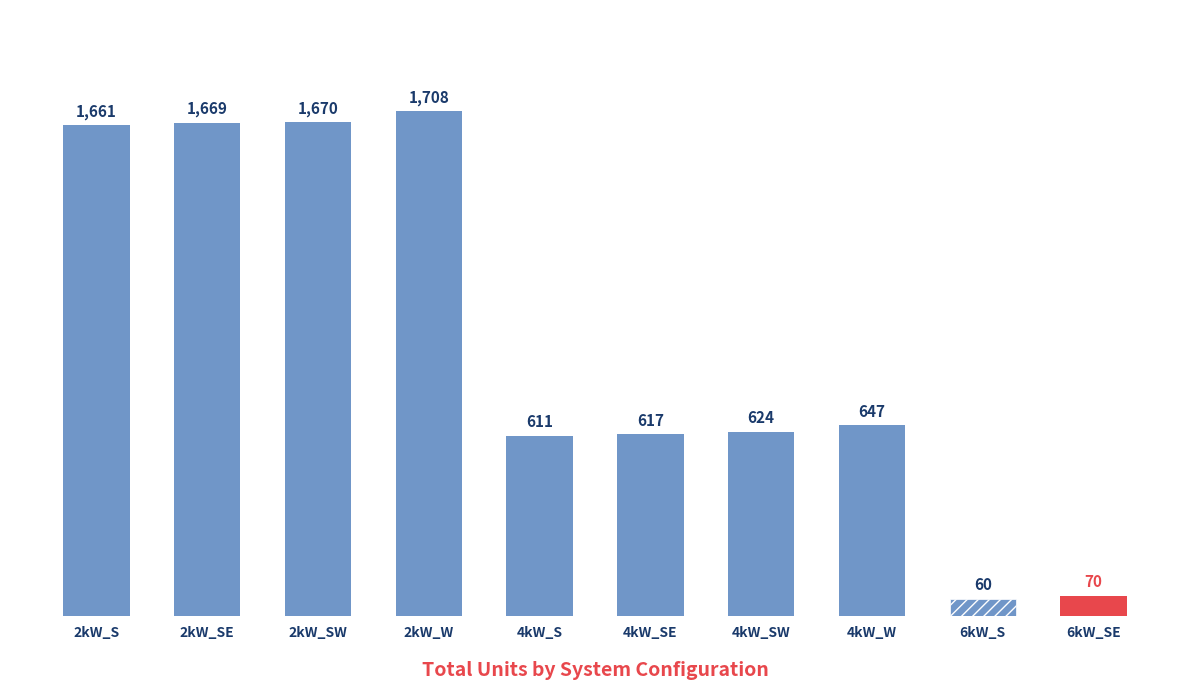

How many bars are there in total?

10